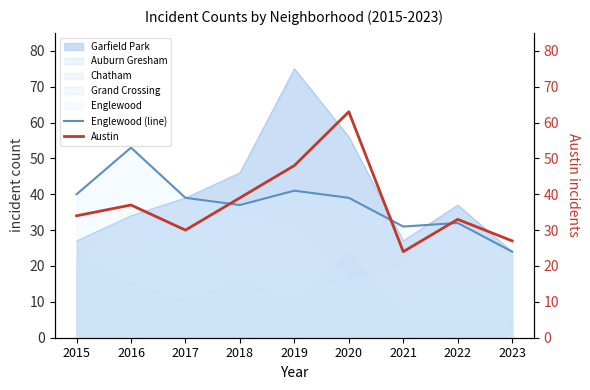

Where do Englewood (line) and Austin first cross each other?

2017 and 2018